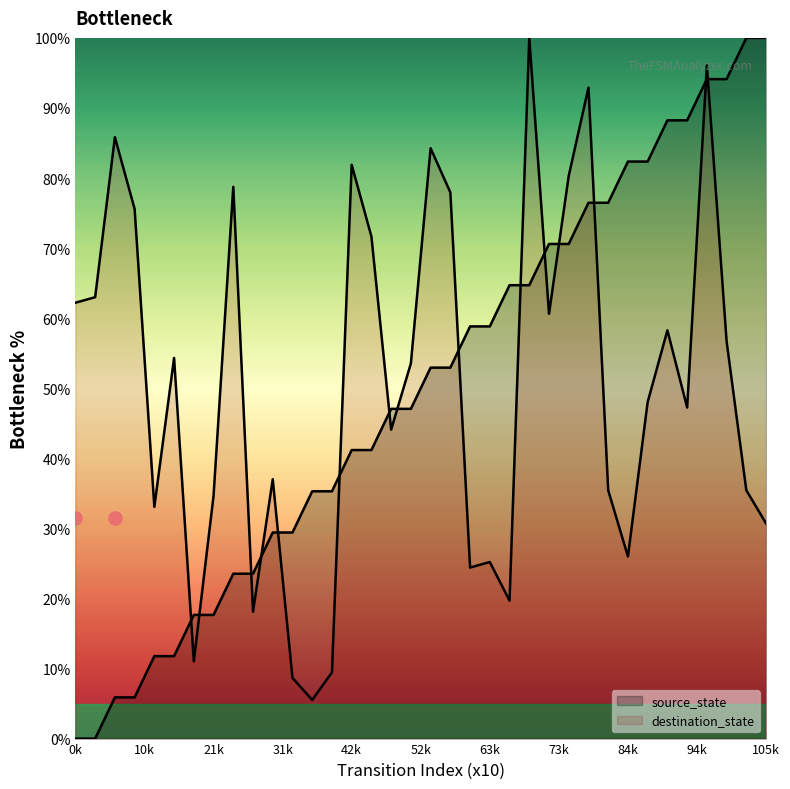

Which series has the largest total across all categories?

destination_state